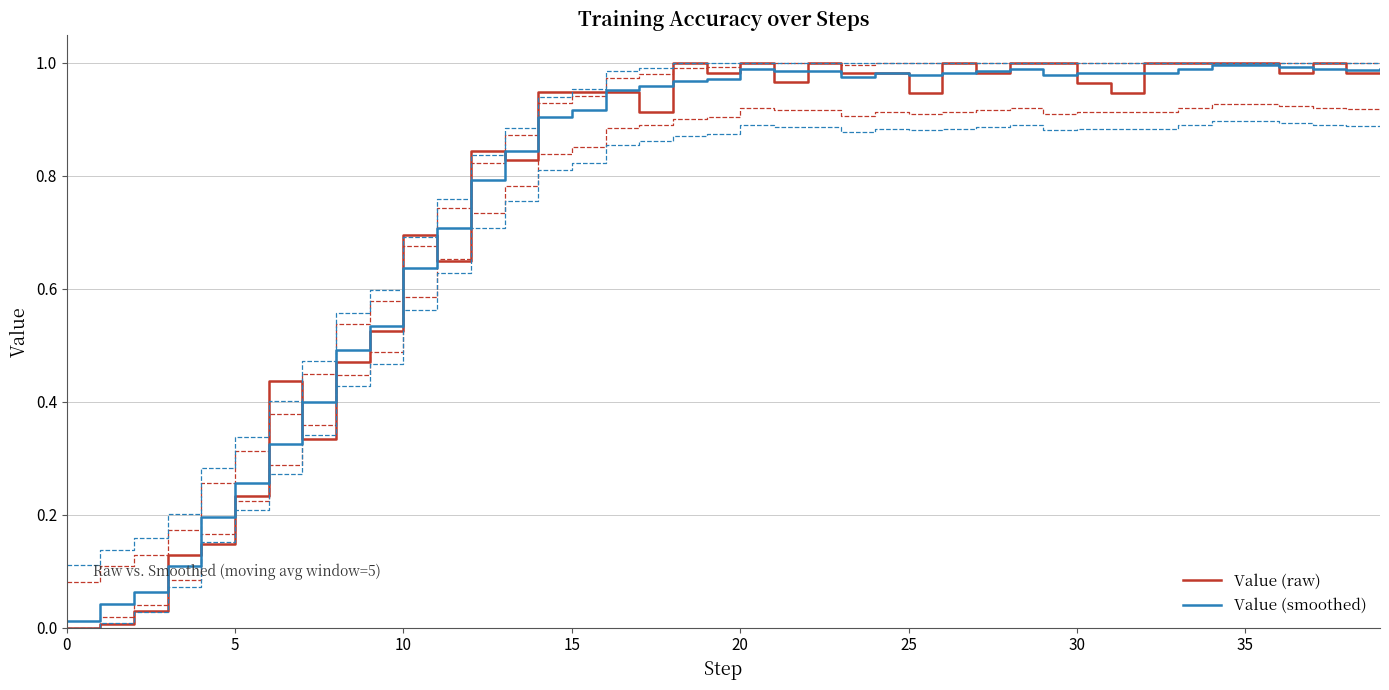

Read the Value (smoothed) value at 33.

1.0